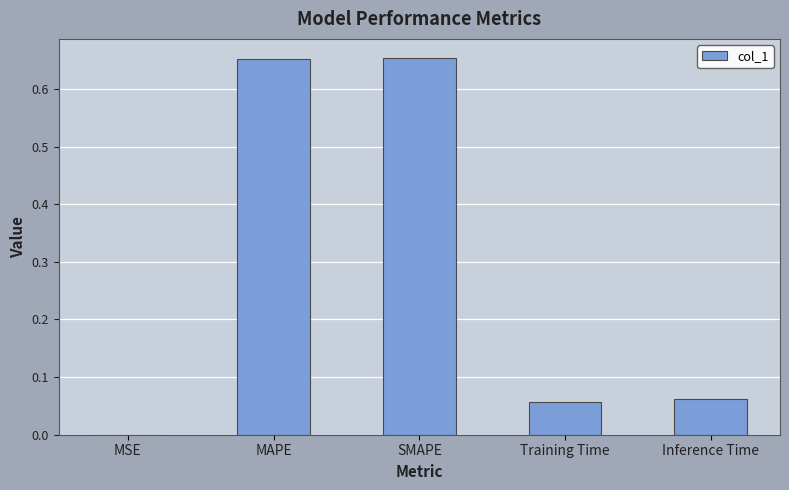

Which has a higher value, Training Time or MAPE?

MAPE